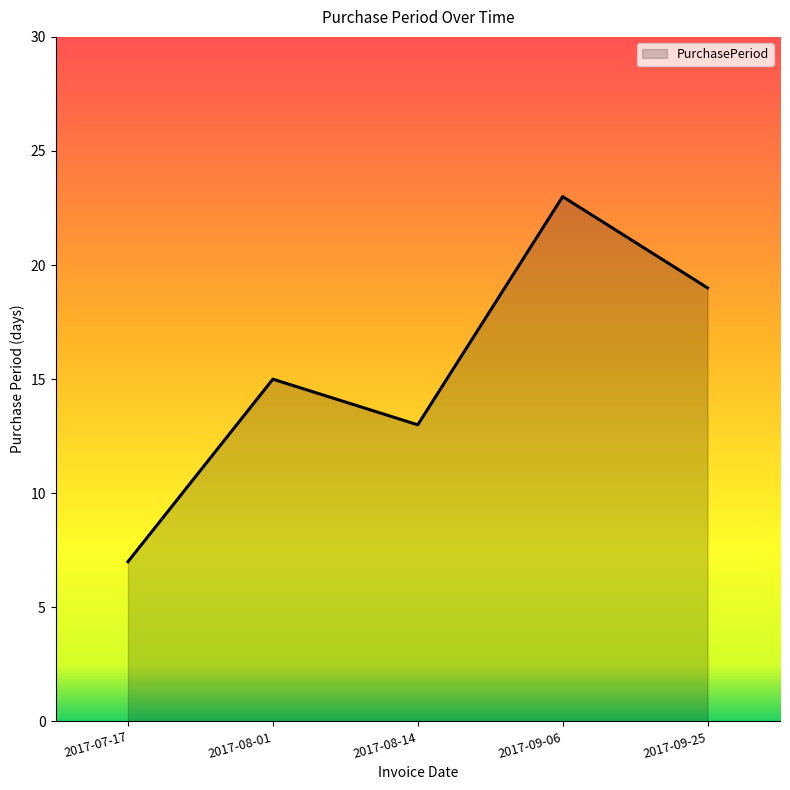

What is the difference between the values at 2017-08-14 and 2017-07-17?

6